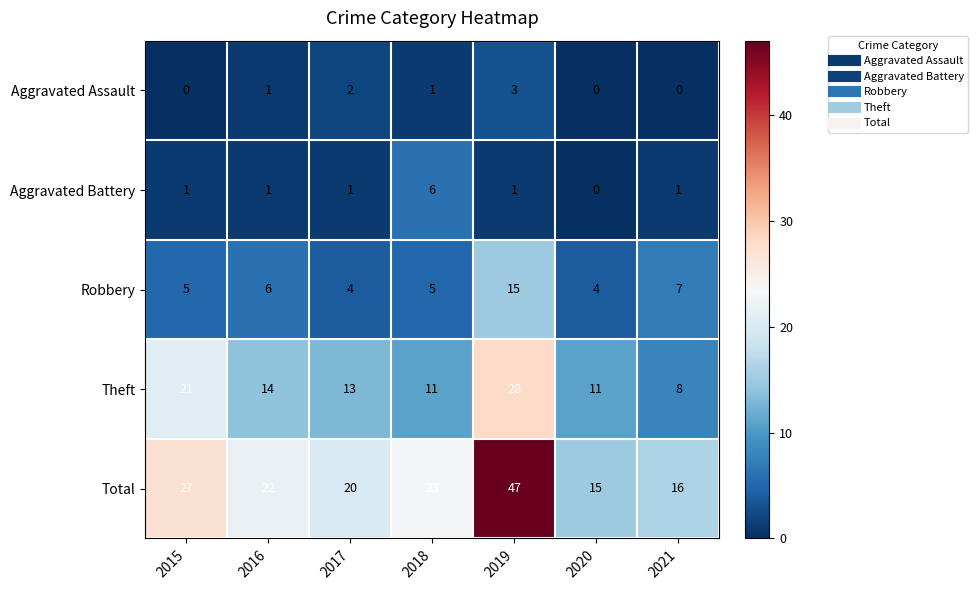

What is the difference between the Robbery values at 2020 and 2019?

11